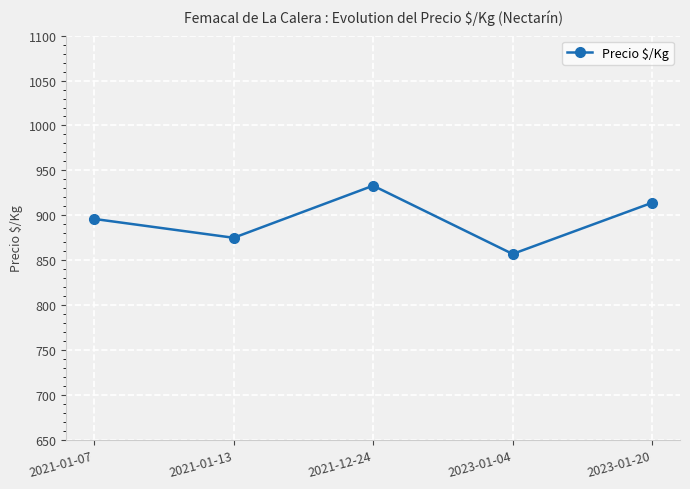

Reading right to left, what are all the values shown in this chart?

914	857	933	875	896